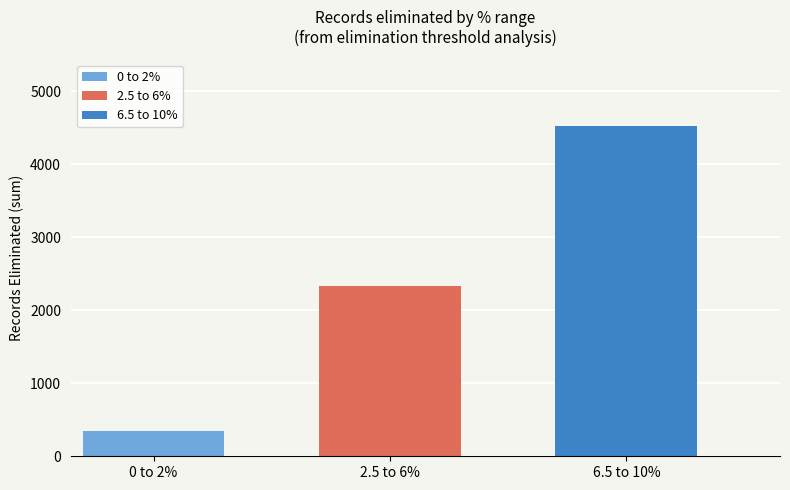

Rank the series at 2.5 to 6% from lowest to highest value.

0 to 2%, 2.5 to 6%, 6.5 to 10%